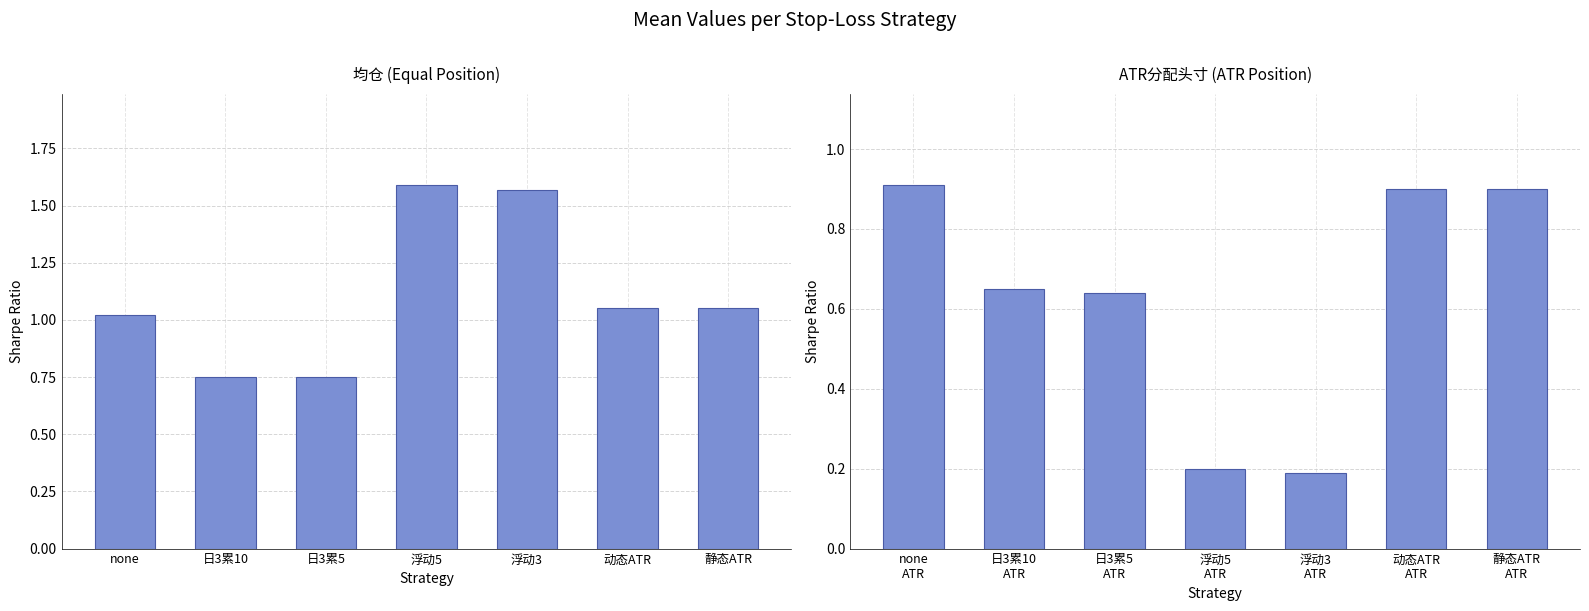

What is the label of the 4th bar from the right?

浮动5 ATR